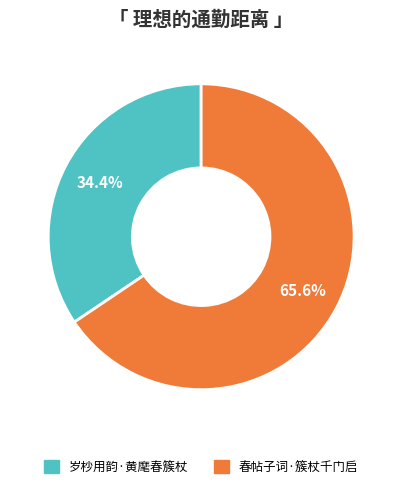

How much of the chart is everything except 春帖子词·簇杖千门启?

34.4%